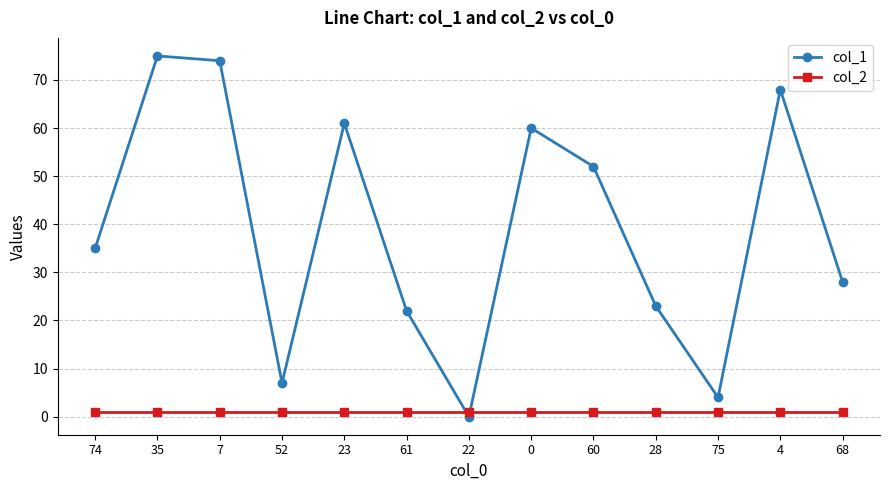

Reading right to left, extract all data points from this chart.

col_1: 28	68	4	23	52	60	0	22	61	7	74	75	35
col_2: 1	1	1	1	1	1	1	1	1	1	1	1	1